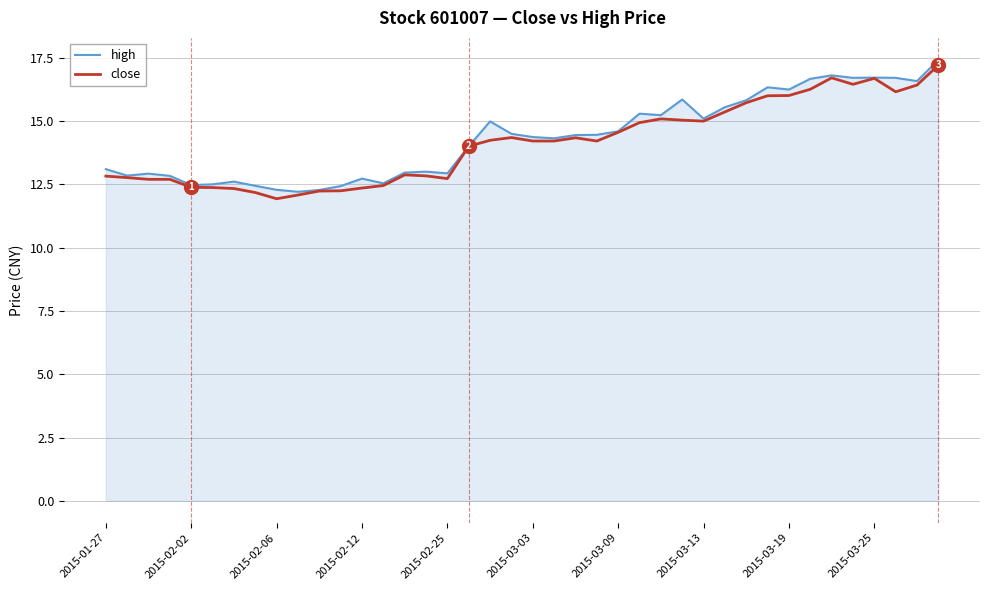

What is the average value of the close series?

14.1